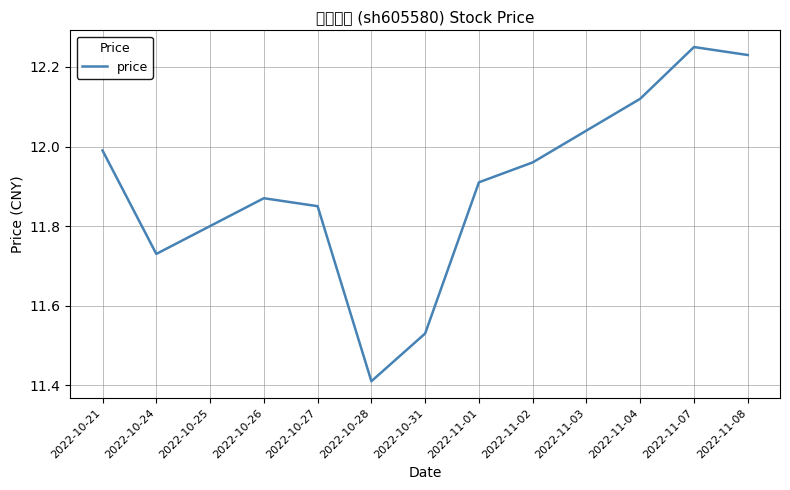

What is the label of the 12th point from the left?

2022-11-07